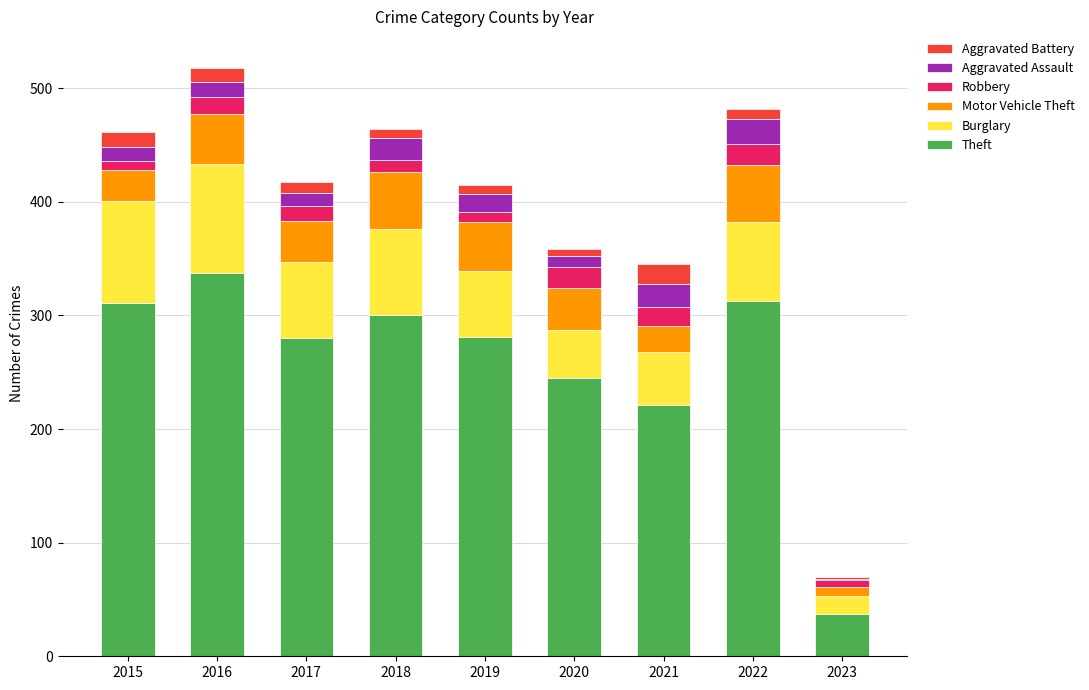

What are all the series names shown in the legend?

Aggravated Battery, Aggravated Assault, Robbery, Motor Vehicle Theft, Burglary, Theft